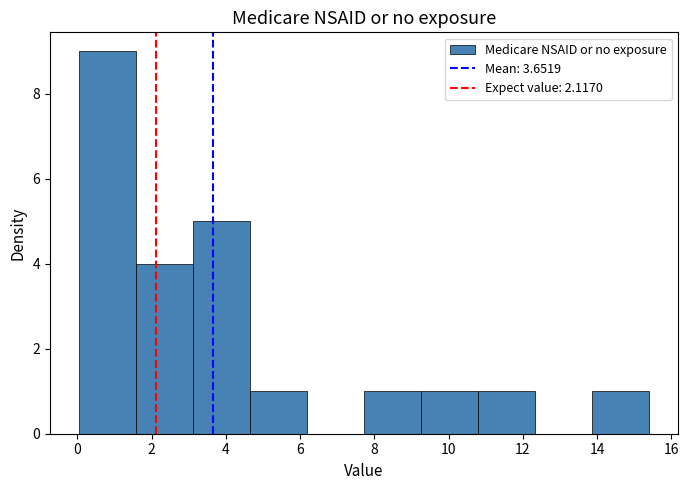

How tall is the bar that spans 7.8 to 9.2 on the x-axis? Neither the bar edges nor the heights are printed on the chart, so give them approximately, as read against the axes.

1